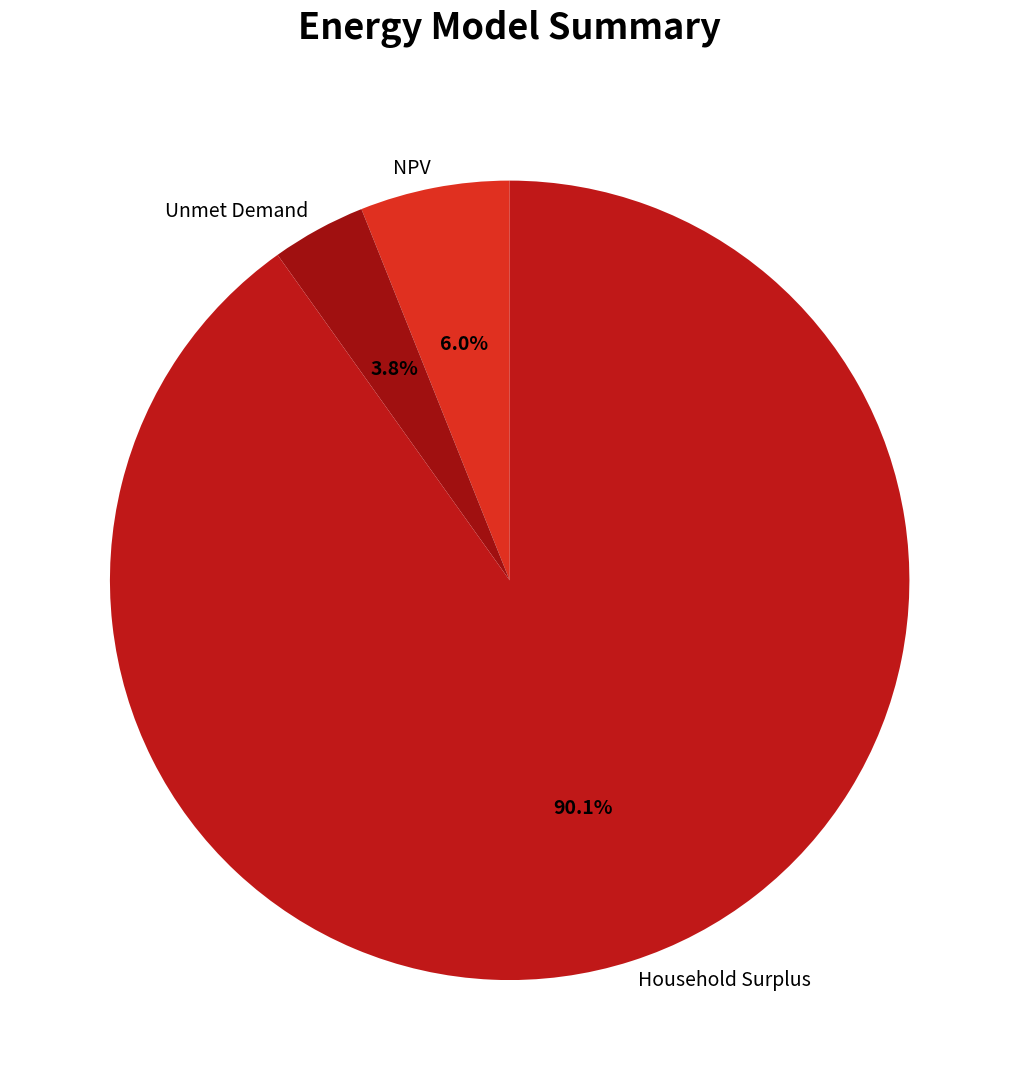

Does any single category account for the majority?

Yes